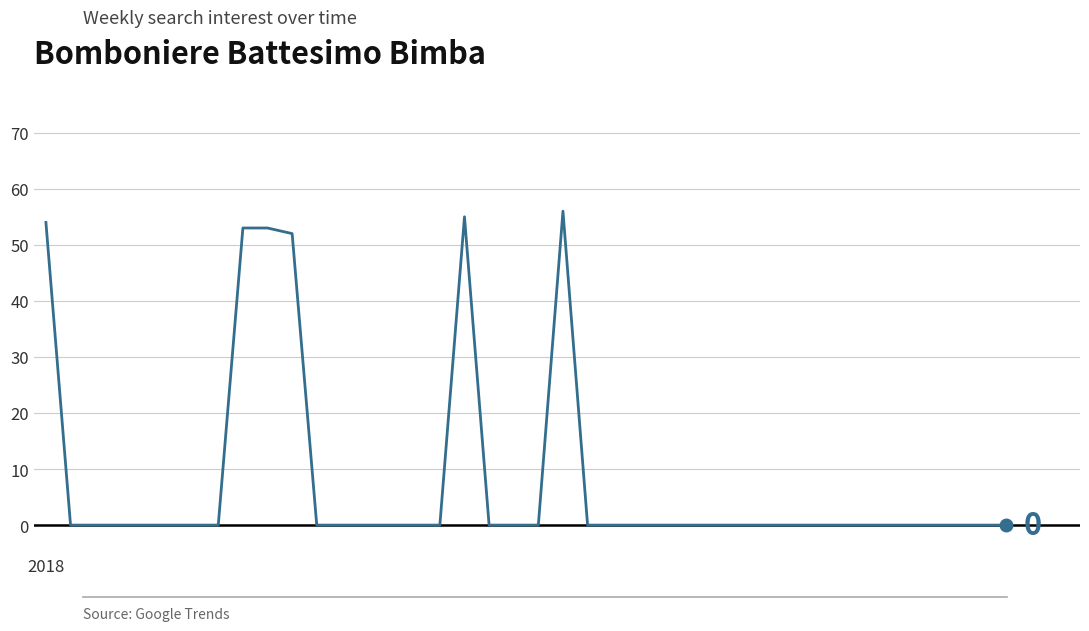

Does the chart have visible grid lines?

Yes